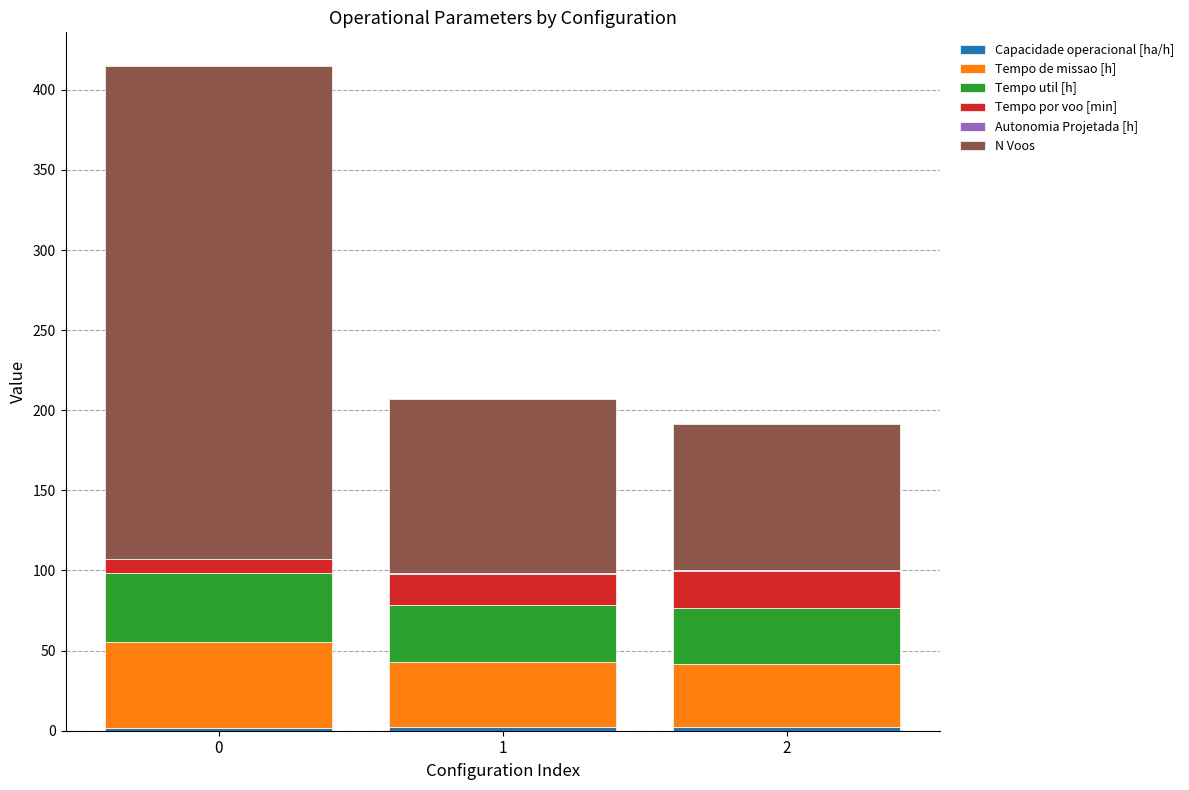

Which series has the widest spread of values?

N Voos